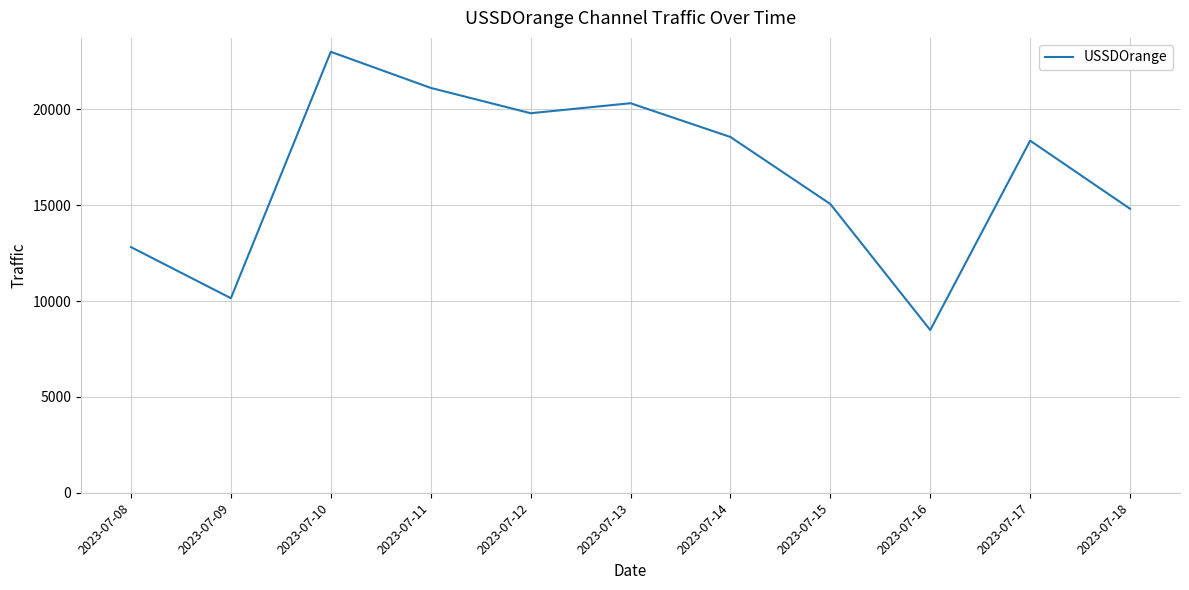

The chart shows a value of 19794 at 2023-07-12. True or false?

True